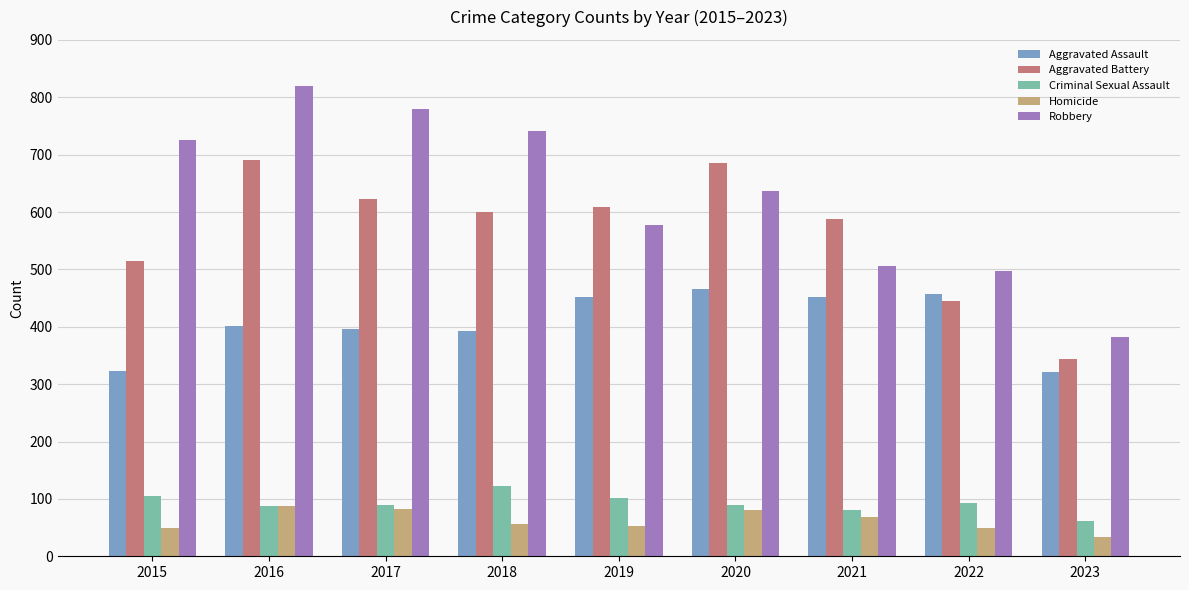

Rank the series by their maximum value, from lowest to highest.

Homicide, Criminal Sexual Assault, Aggravated Assault, Aggravated Battery, Robbery